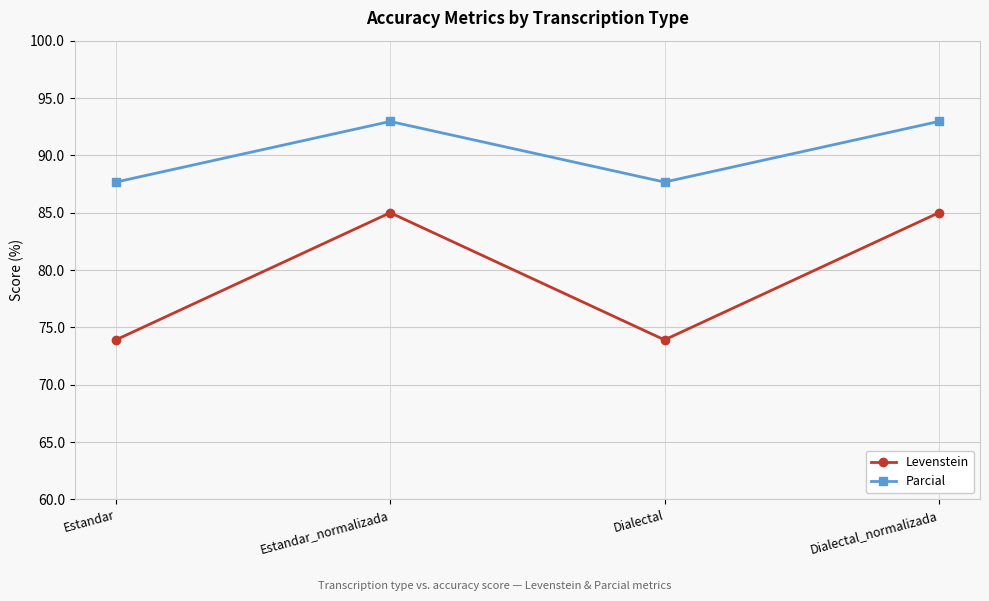

How many data points in Levenstein are less than 85?

2